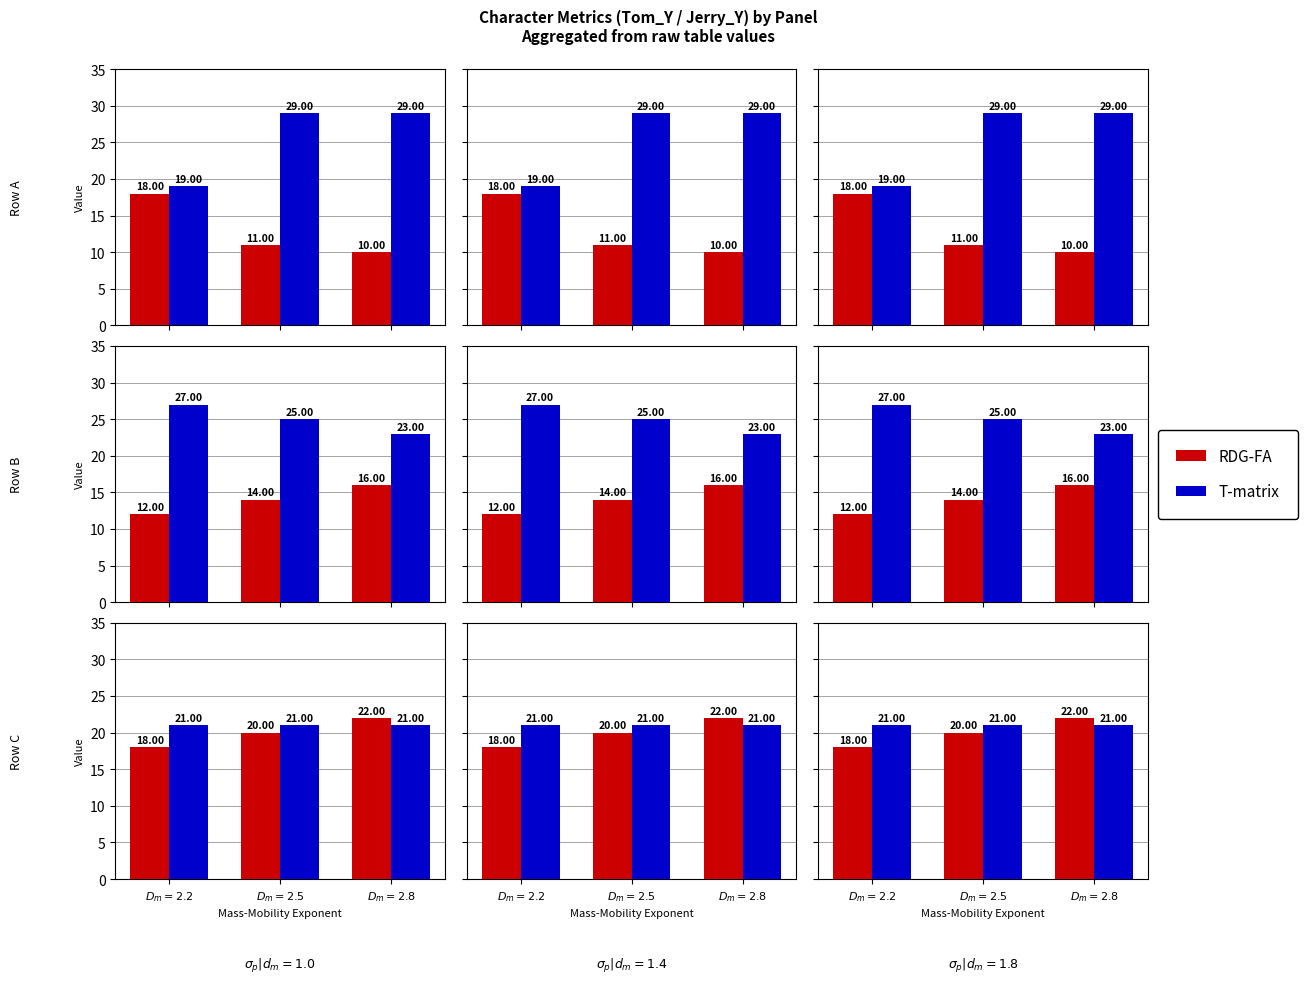

Which label corresponds to the smallest value in the chart?

$D_m=2.2$